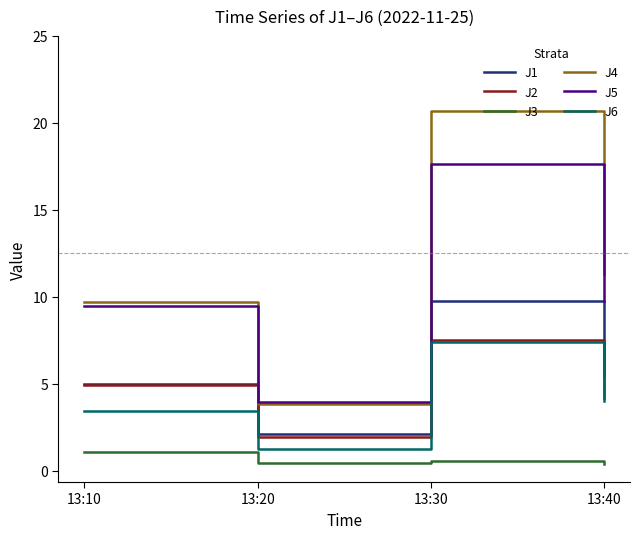

What is the difference between the second highest and second lowest values in the J1 series?

0.5